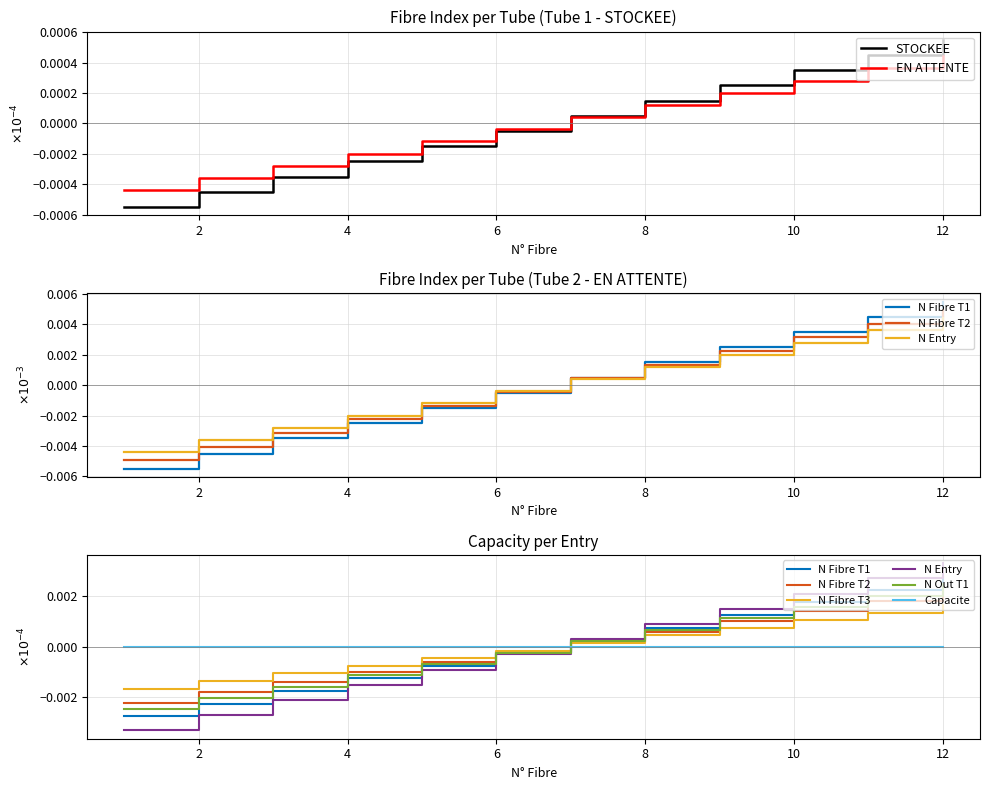

True or false: N_Fibre_Tube1 has a value of -0.0 at 2.

True